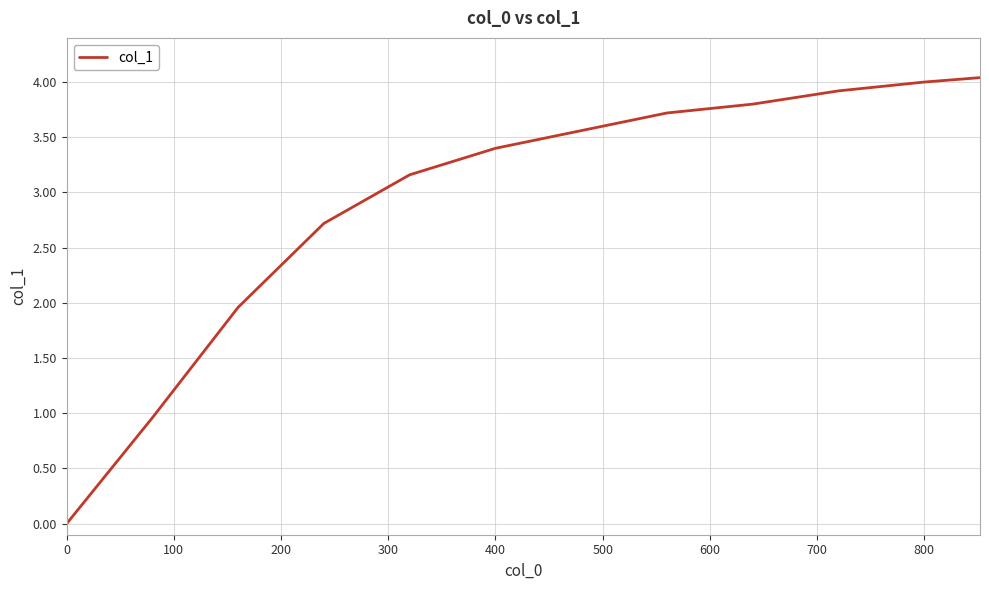

What is the difference between the maximum and minimum values?

4.0